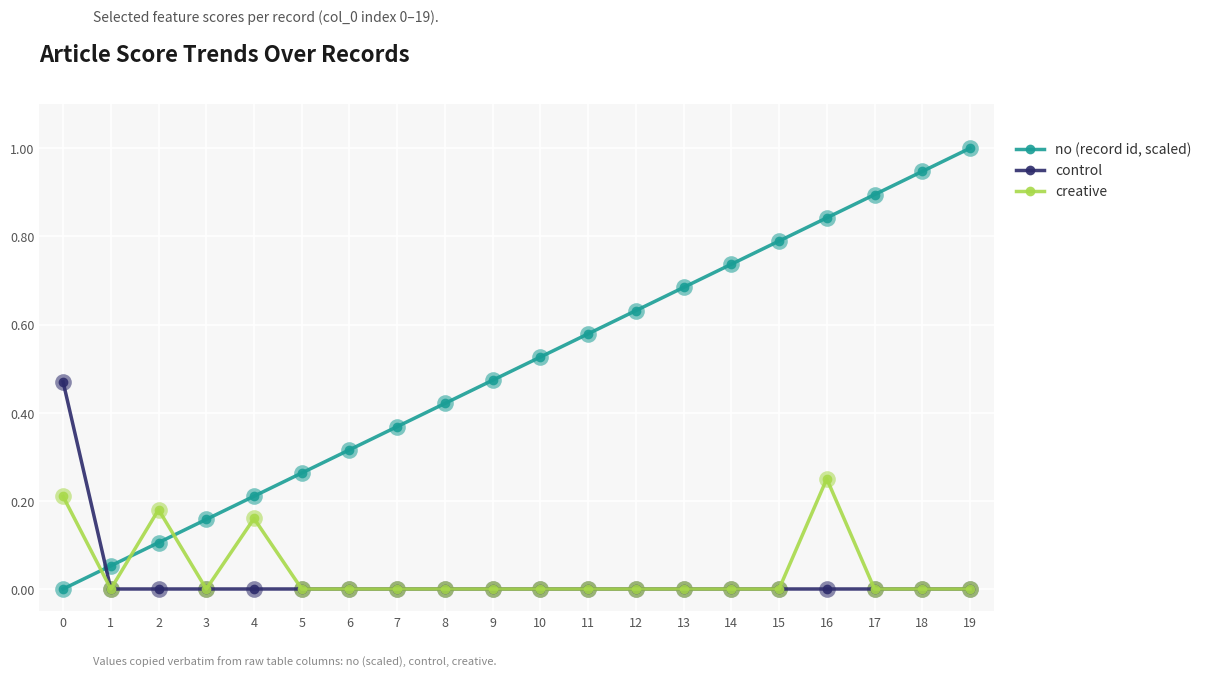

Which series ends up on top after the final intersection of creative and no (record id, scaled)?

no (record id, scaled)